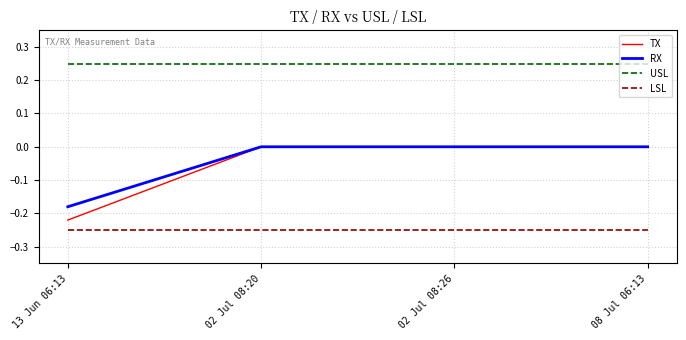

What position from the right is 13 Jun 06:13?

4